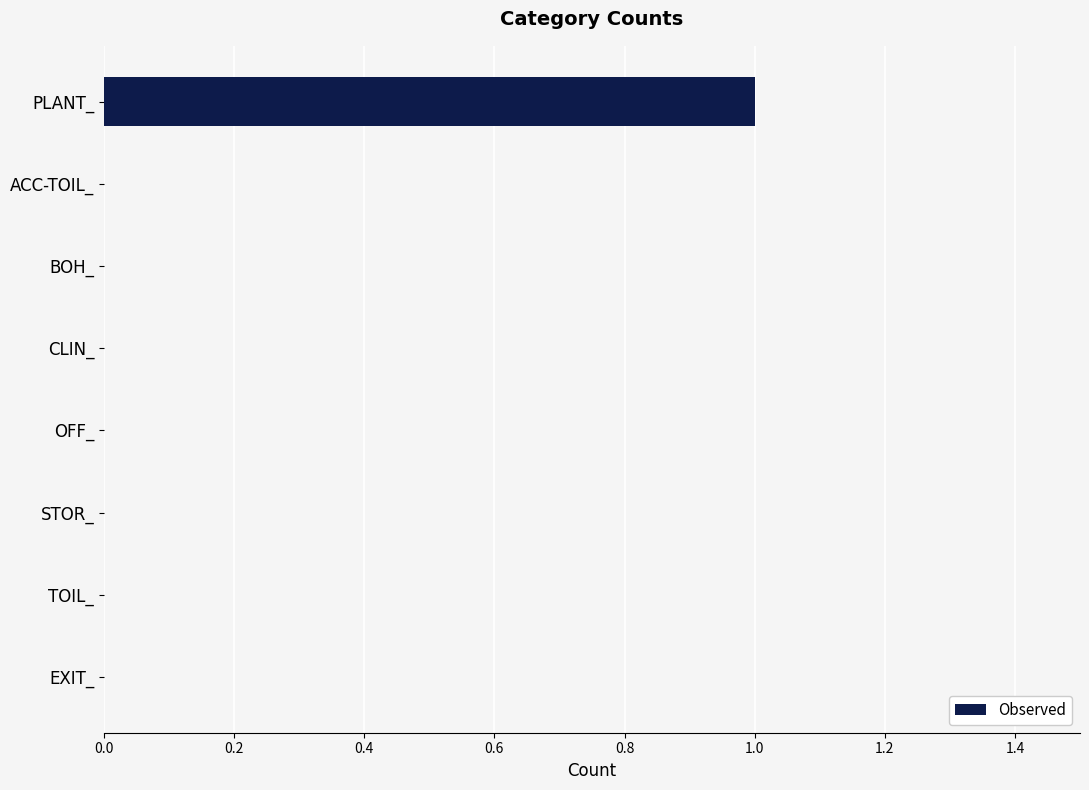

The chart shows a value of -1 at EXIT_. True or false?

False